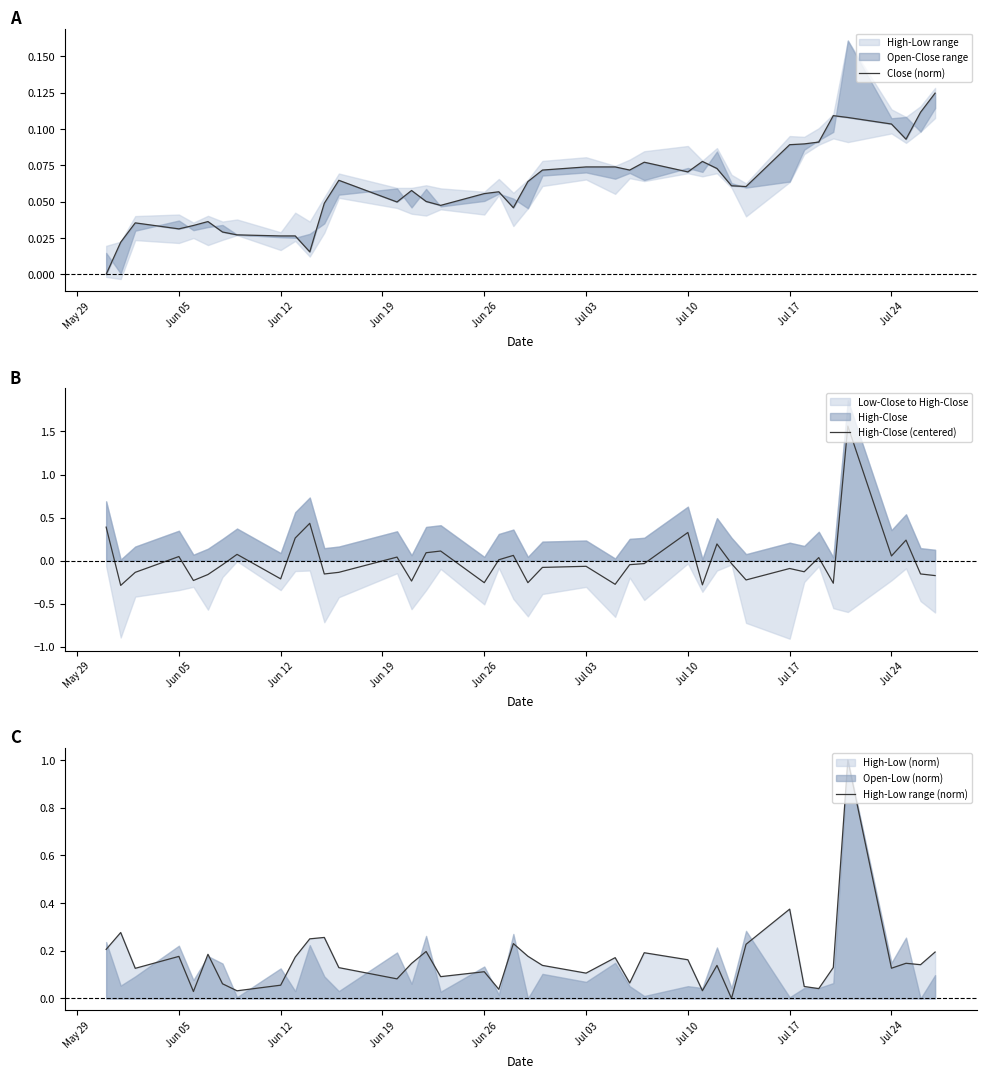

True or false: Close (norm) has a value of 0.0 at 29.

False